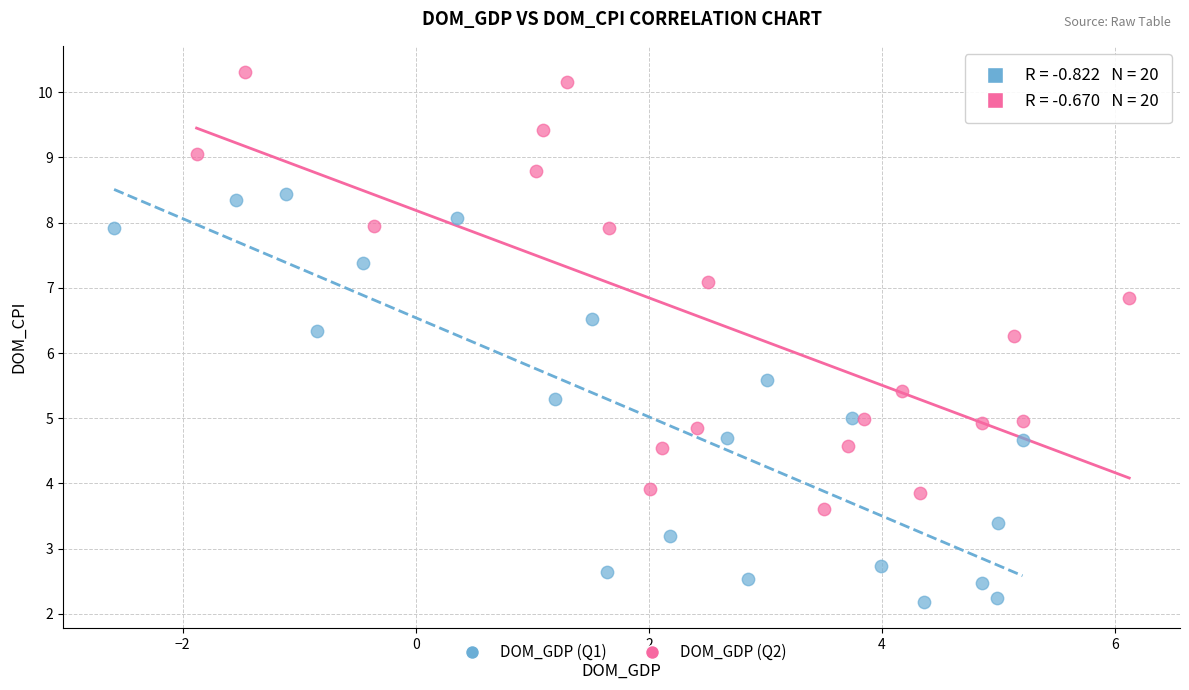

Which series has the widest spread of Y values?

DOM_GDP (Q2)